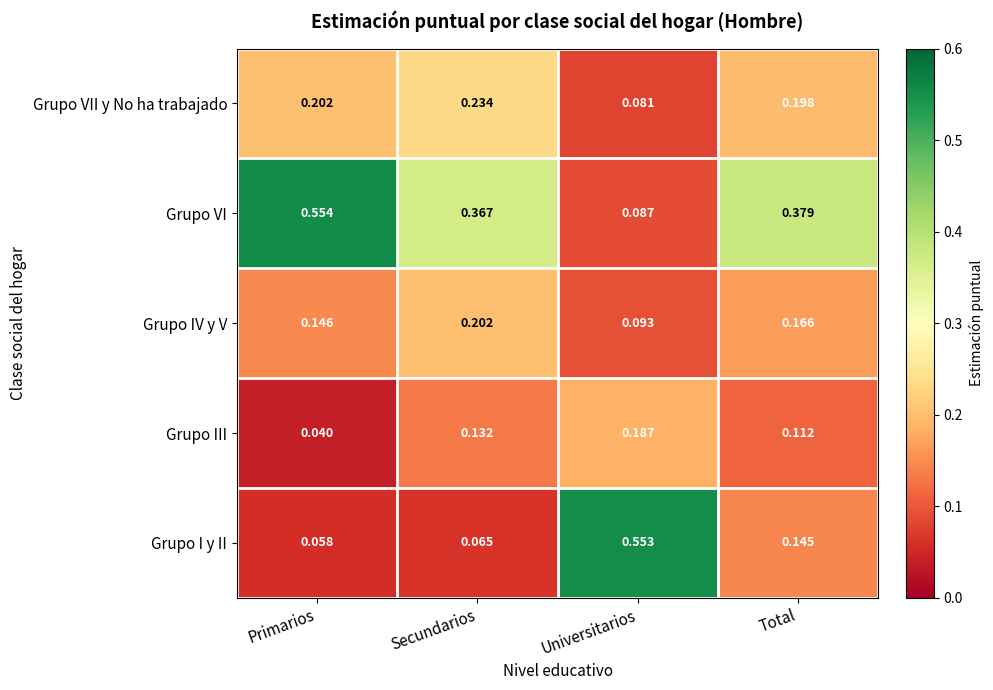

Is the value of Grupo III at Universitarios greater than the value of Grupo VI at Total?

No